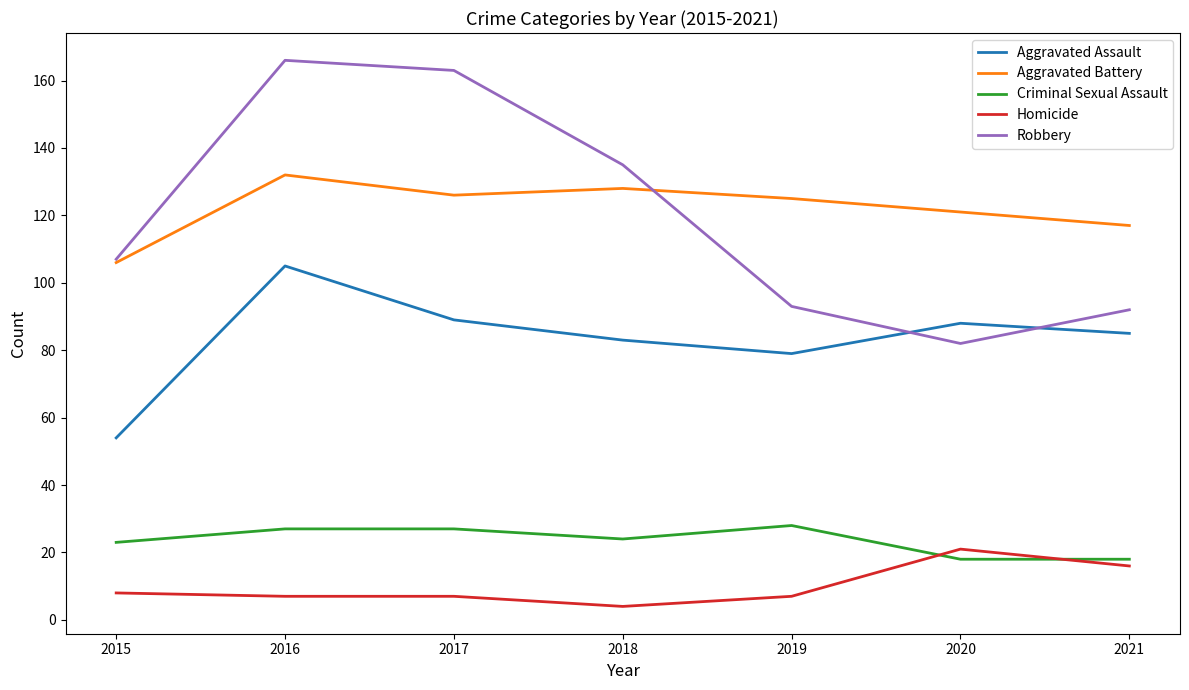

Where does the Aggravated Assault series first go above 85?

2016